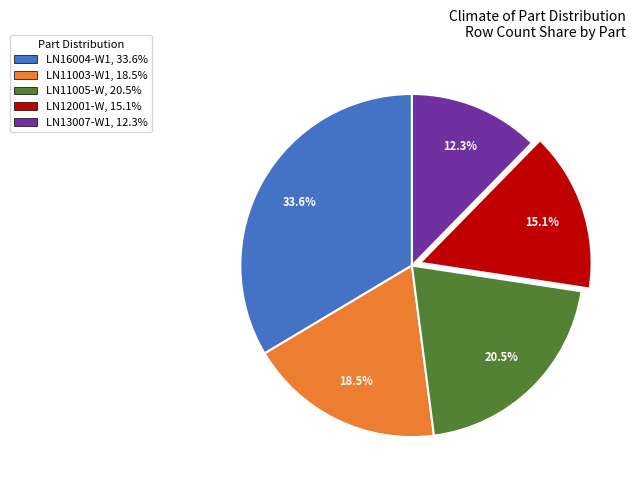

Combined, do LN16004-W1 and LN12001-W account for over 50%?

No